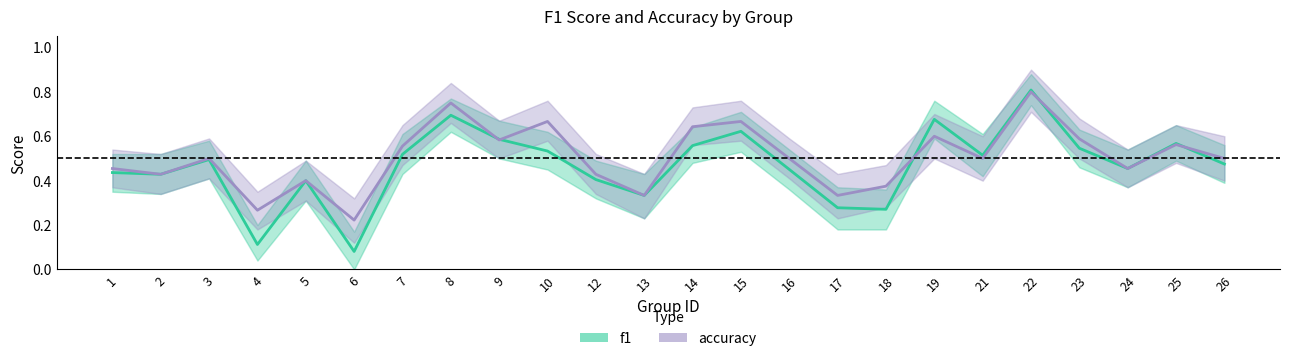

Does the chart have visible grid lines?

No